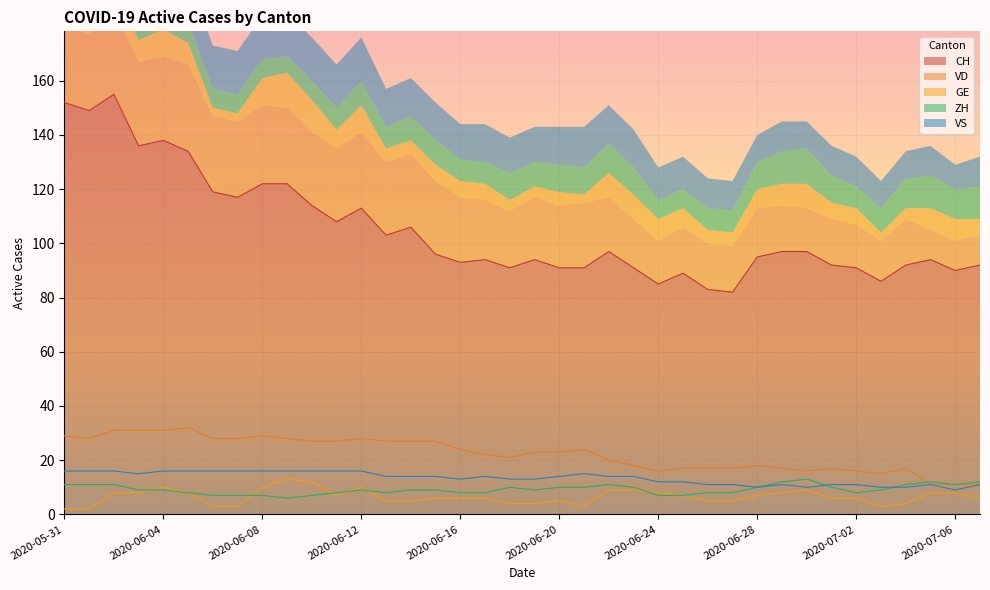

What position from the right is 2020-06-16?

22